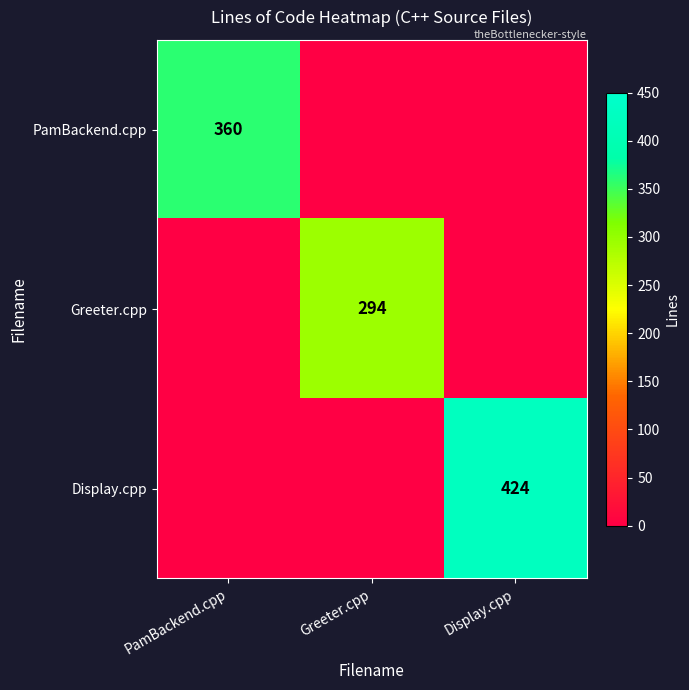

Is the value of PamBackend.cpp at PamBackend.cpp greater than the value of Greeter.cpp at Greeter.cpp?

Yes